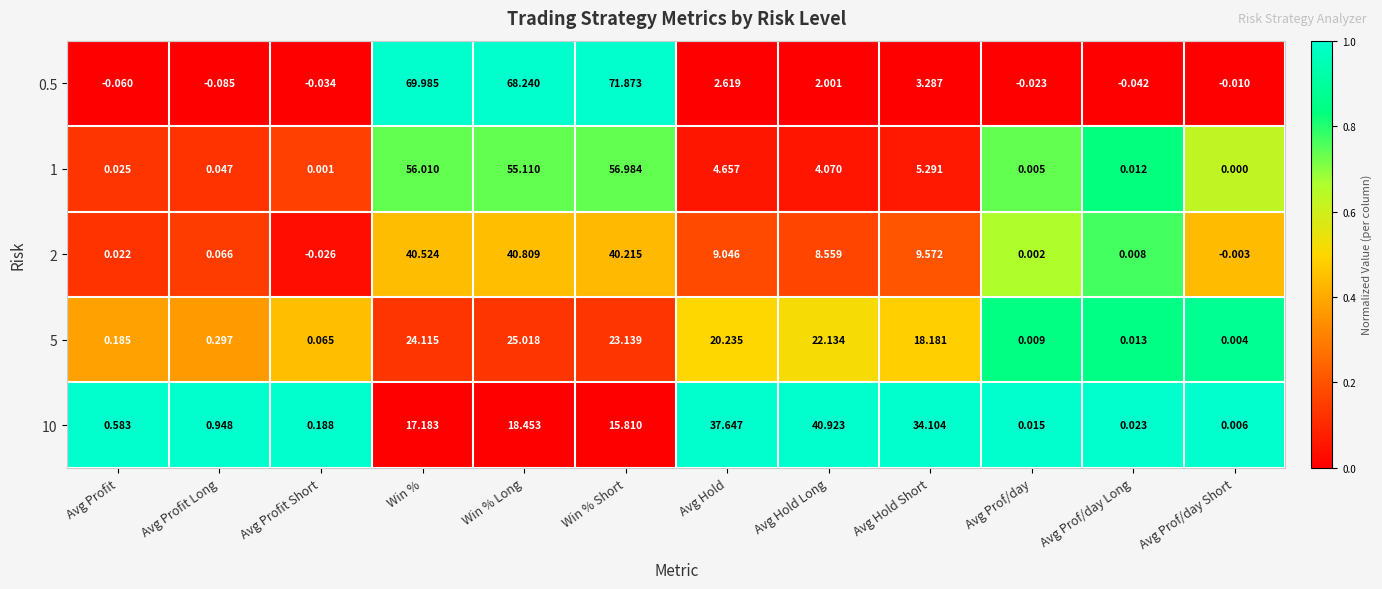

At which category is the sum across all series the highest?

Win % Short